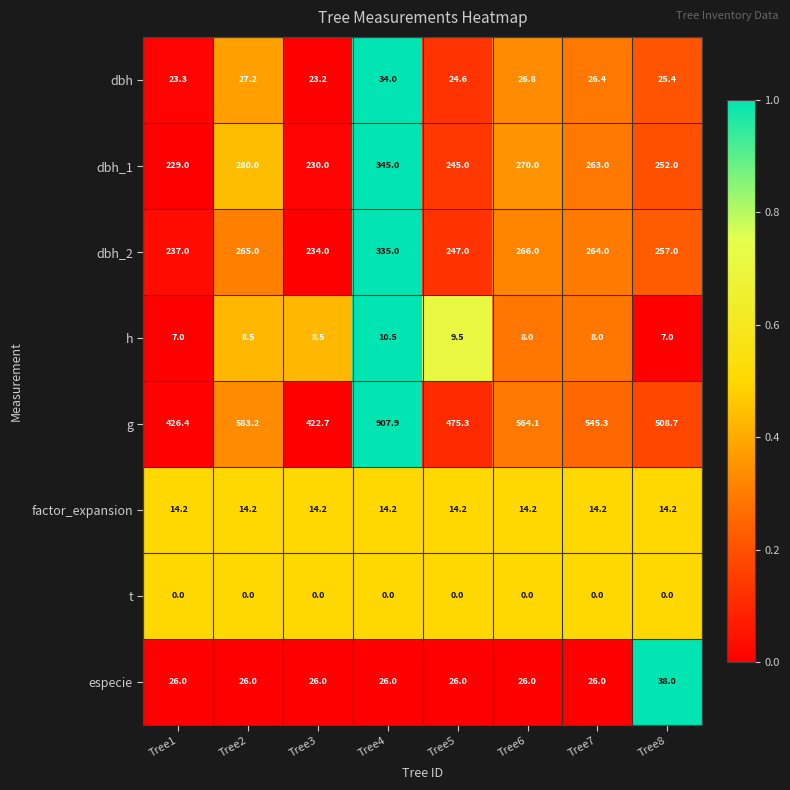

What is the sum of the dbh values at Tree6 and Tree1?

50.1